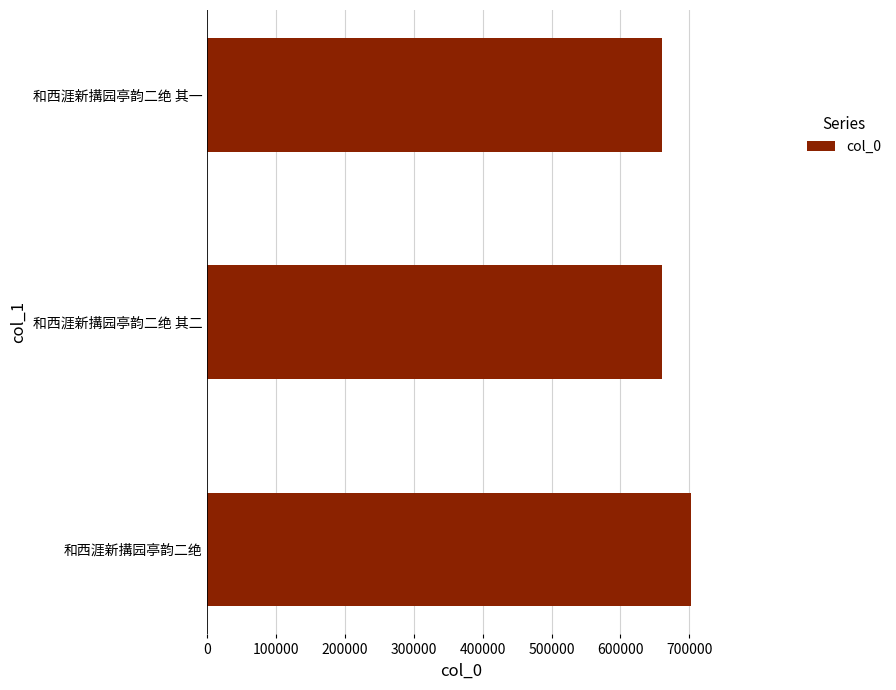

What is the greatest value displayed?

703046